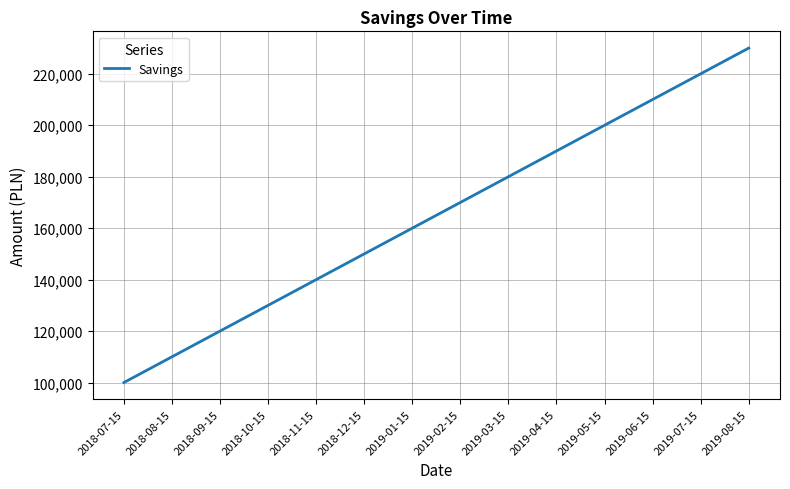

The chart shows a value of 221629 at 2019-02-15. True or false?

False